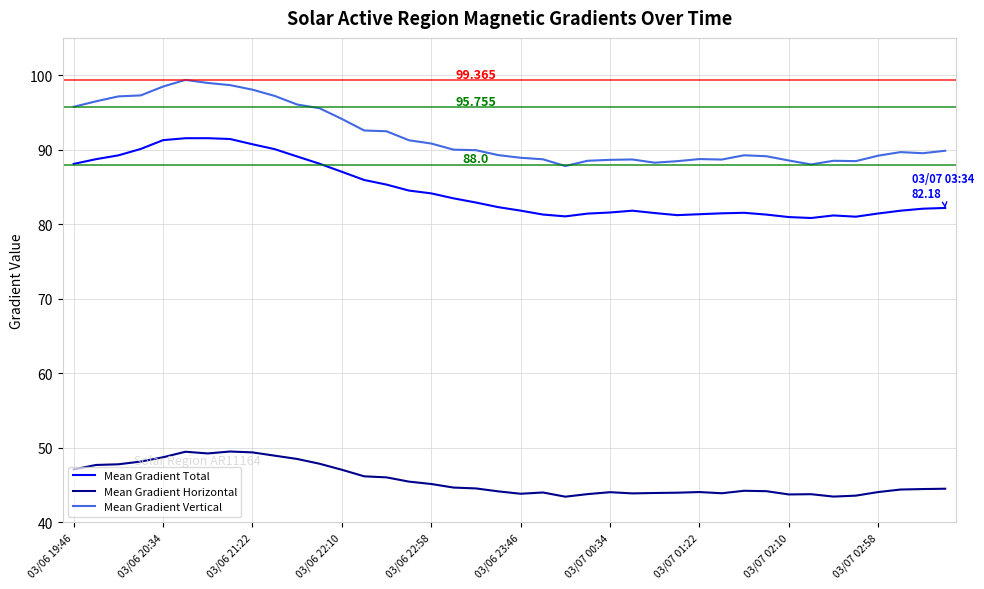

Which series has the widest spread of values?

Mean Gradient Vertical